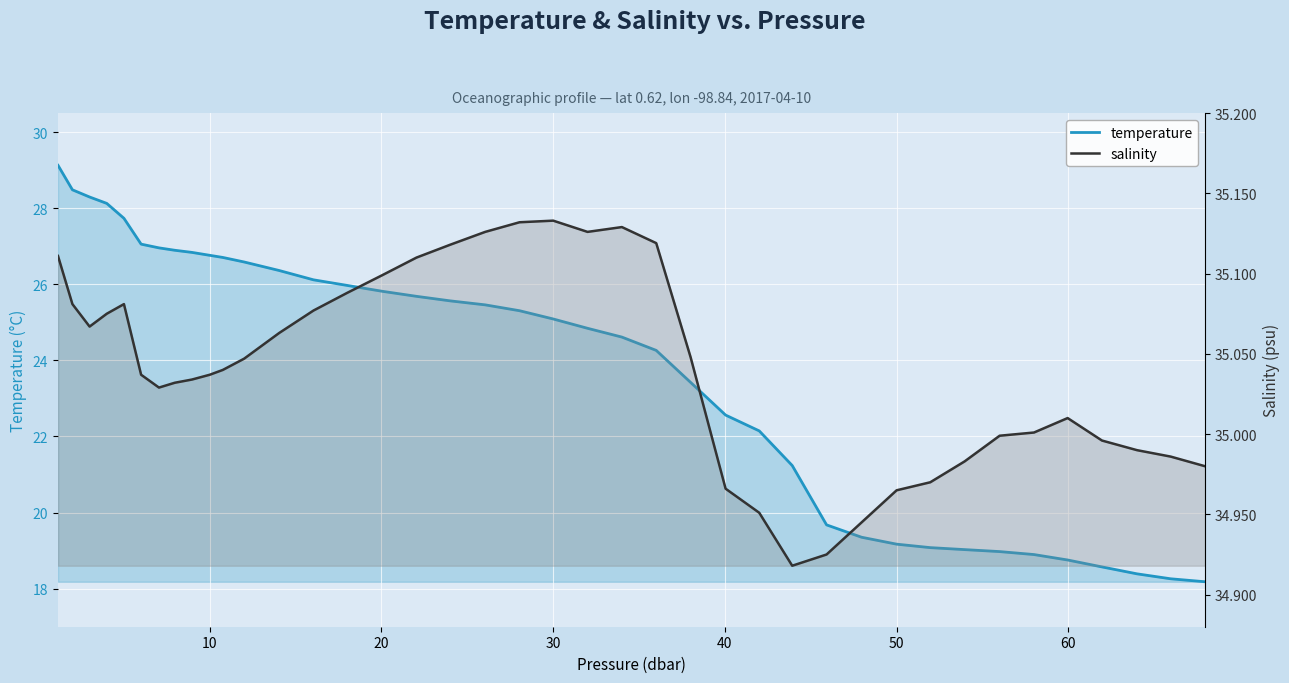

True or false: temperature and salinity cross at least once.

False